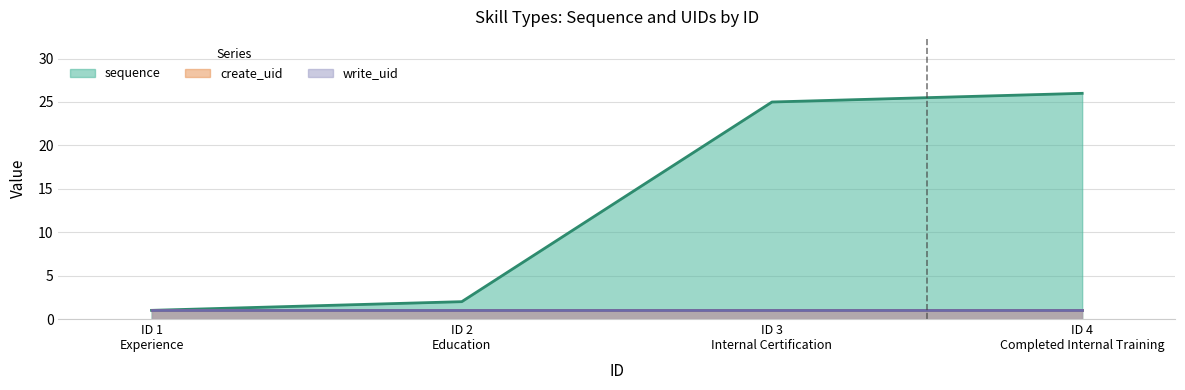

At how many categories does at least one series exceed 17?

2